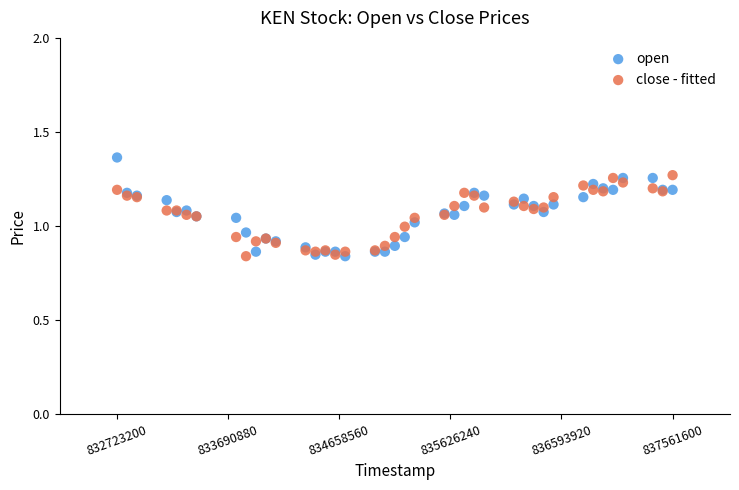

Which series reaches the maximum Y coordinate?

open